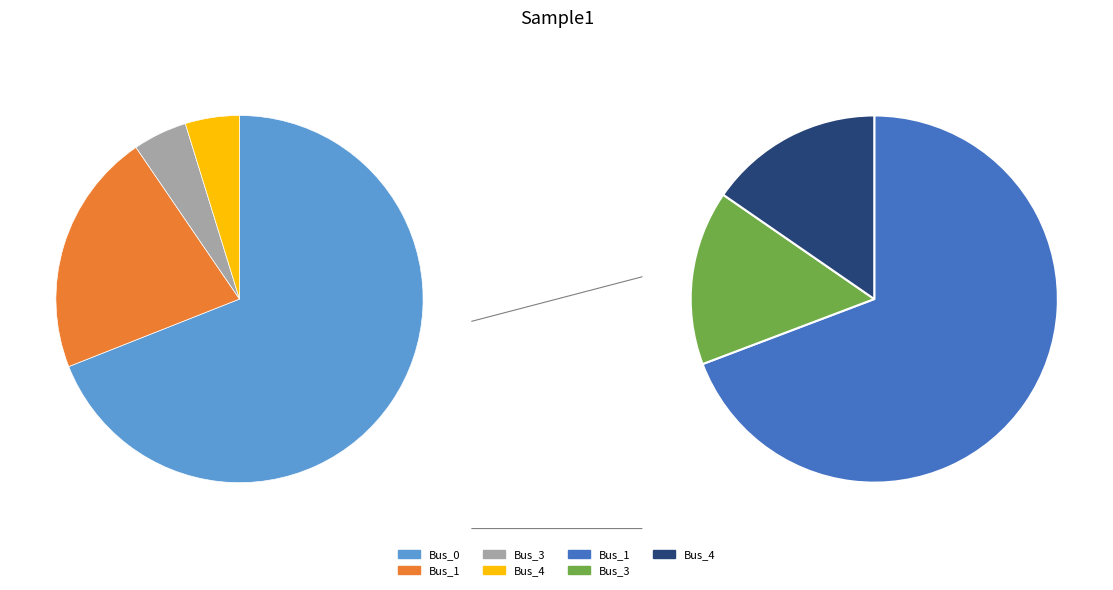

Which category has the biggest portion of the pie?

Bus_0